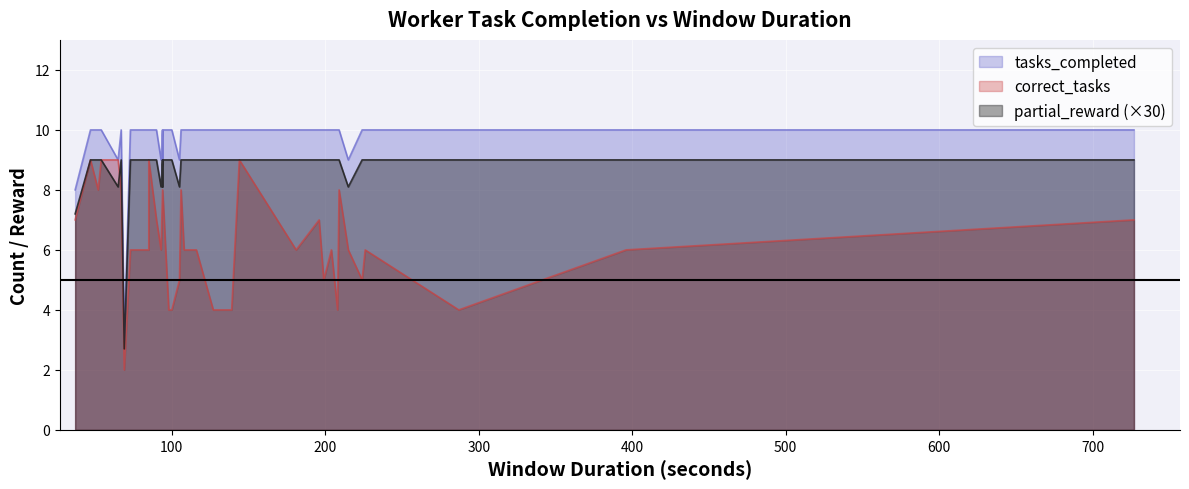

What is the maximum value for tasks_completed?

10.0